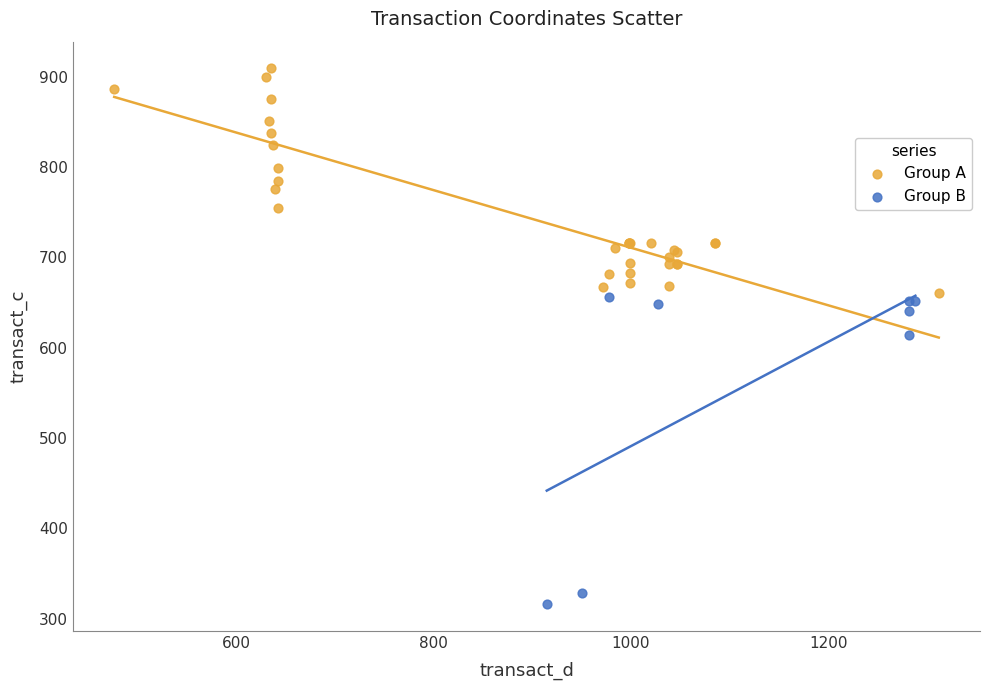

What are all the series names shown in the legend?

Group A, Group B